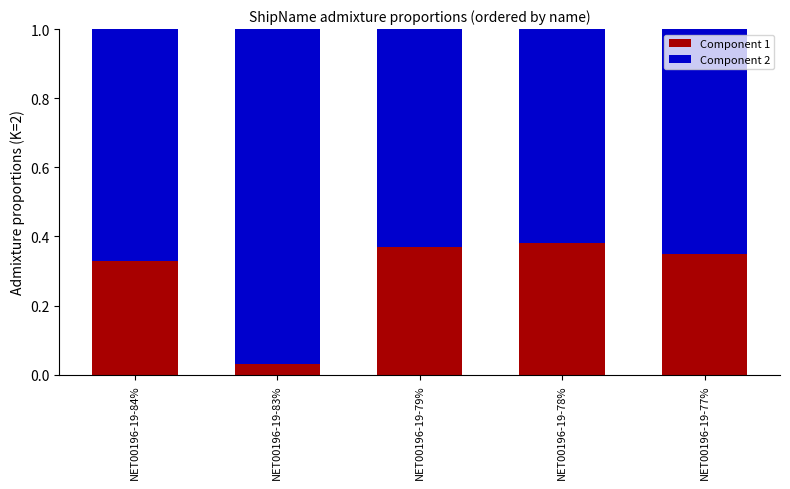

Where is Component 1 nearest to the value 0?

NET00196-19-83%